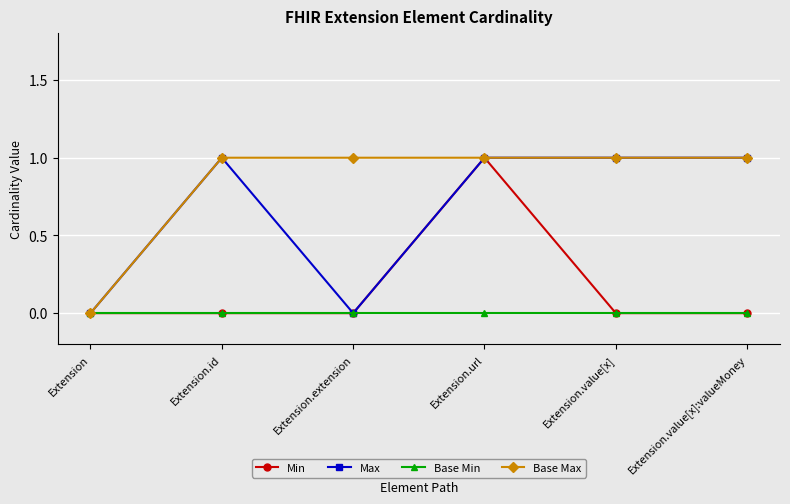

What is the value of the Base Max point at the 3rd from the left?

1